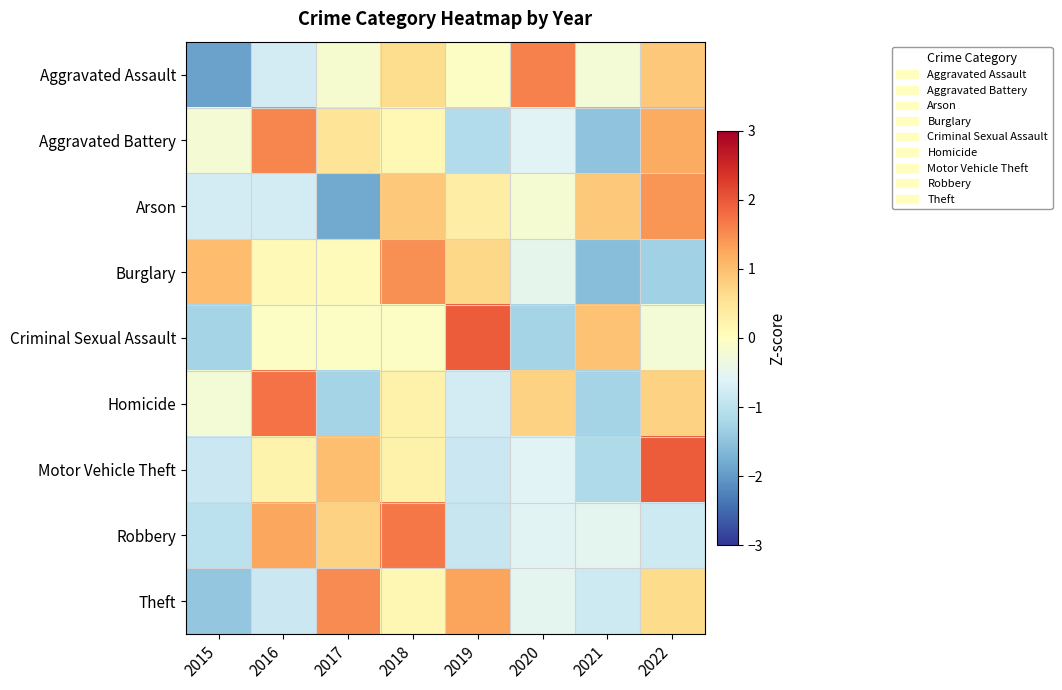

What is the smallest value displayed?

-1.9